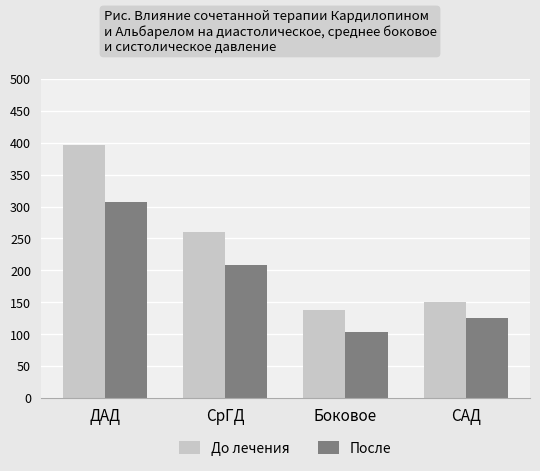

List the series in order of their peak value, lowest first.

После, До лечения